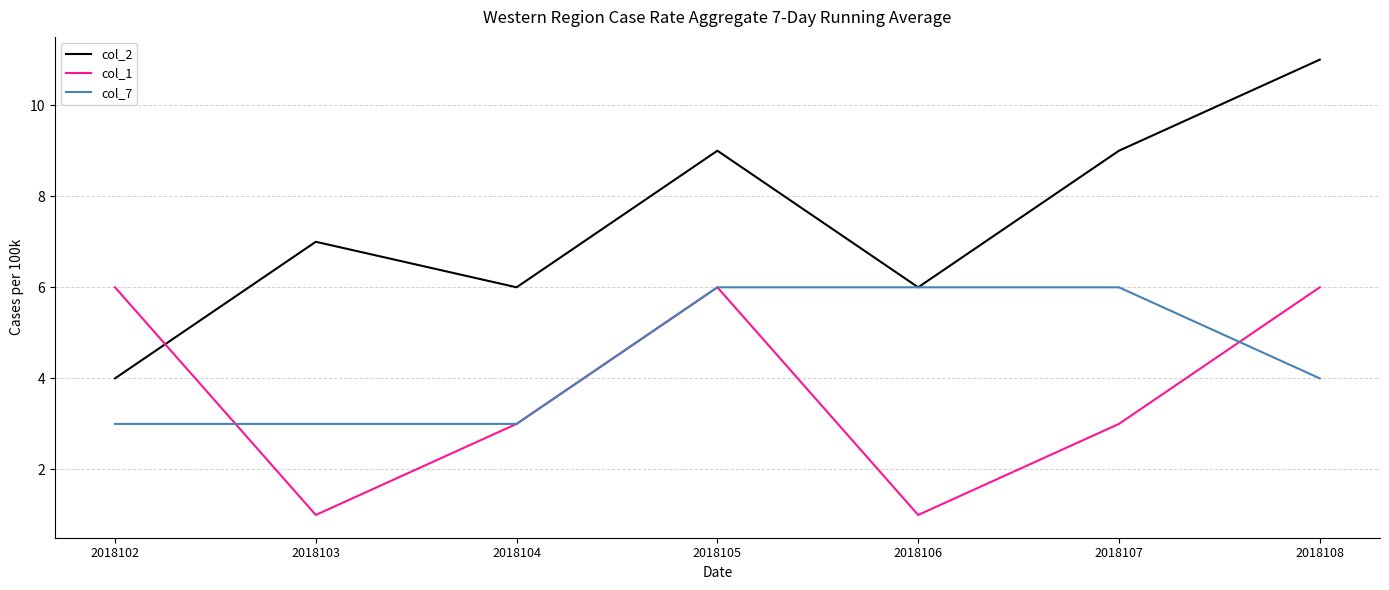

How many values in the col_2 series are below 7?

3